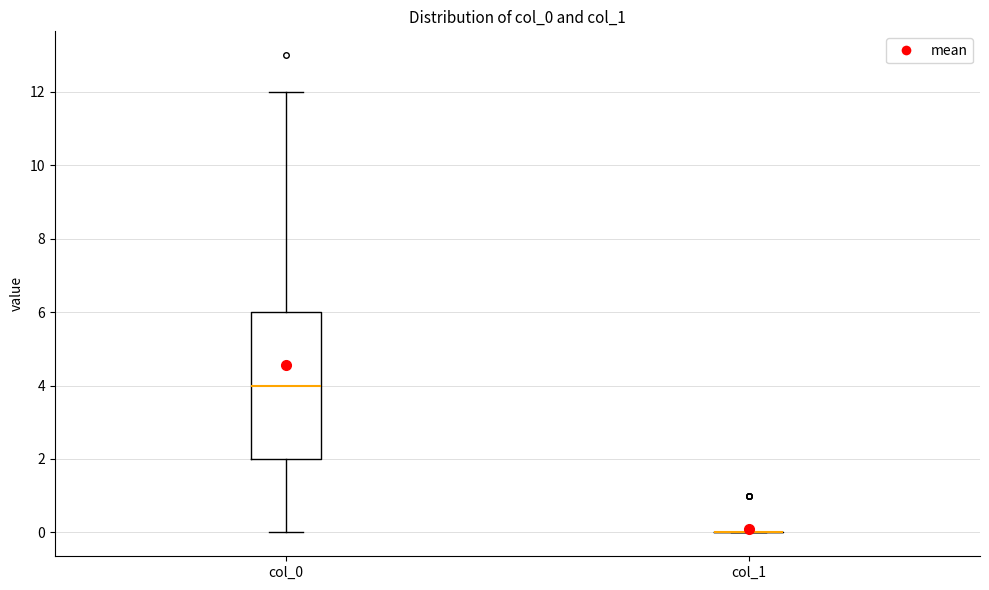

Reading left to right, read every box against the y-axis: the position of its median line, the range the box covers, and the ends of its whiskers. The values are not printed on the chart, so give them approximately, as read against the axis.

col_0: median 4, box 2 to 6, whiskers 0 to 12
col_1: box collapsed to a line at 0, whiskers 0 to 0